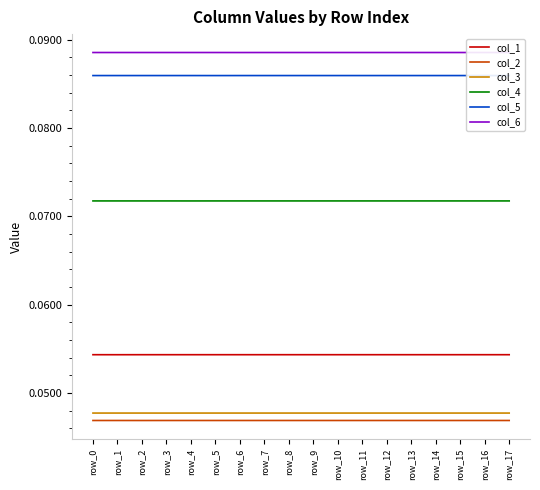

Where is the first local minimum for col_5?

row_5